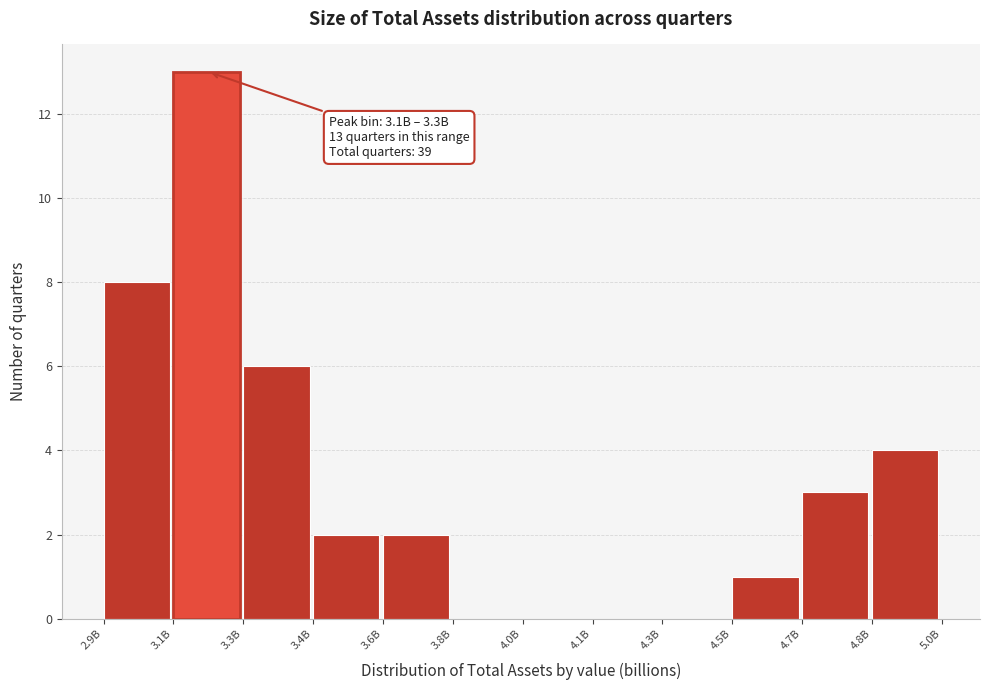

Reading left to right, what are all the values shown in this chart?

2.9B=8	3.1B=13	3.3B=6	3.4B=2	3.6B=2	3.8B=0	4.0B=0	4.1B=0	4.3B=0	4.5B=1	4.7B=3	4.8B=4